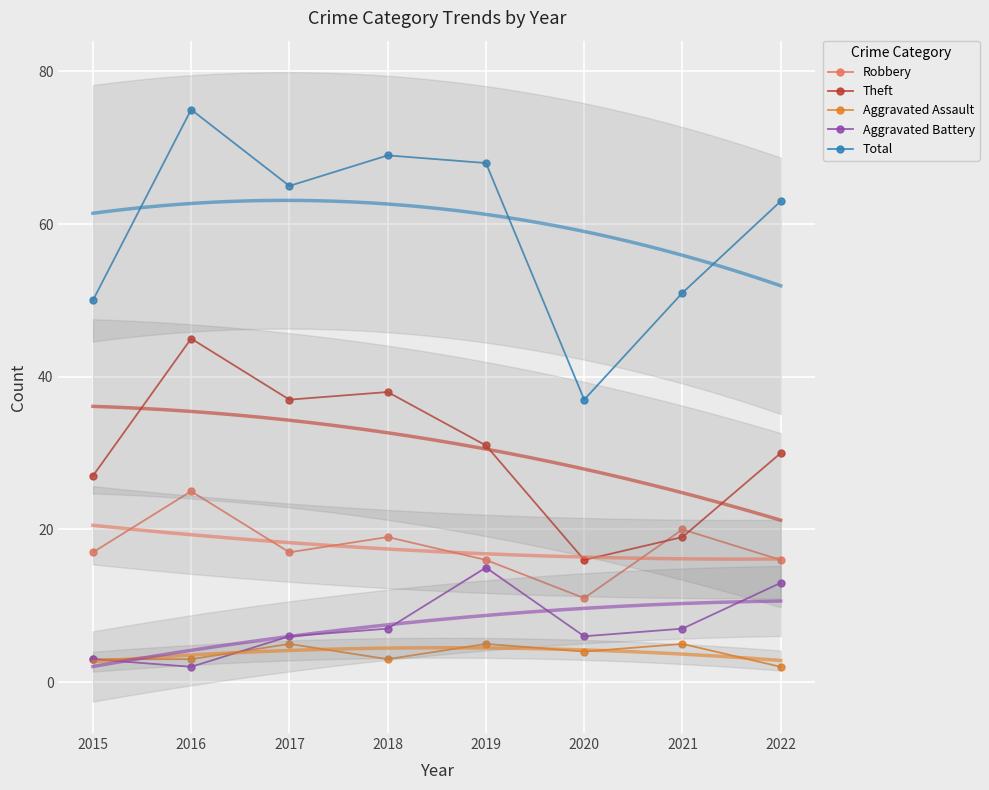

At which label is Aggravated Battery closest to 8?

2018